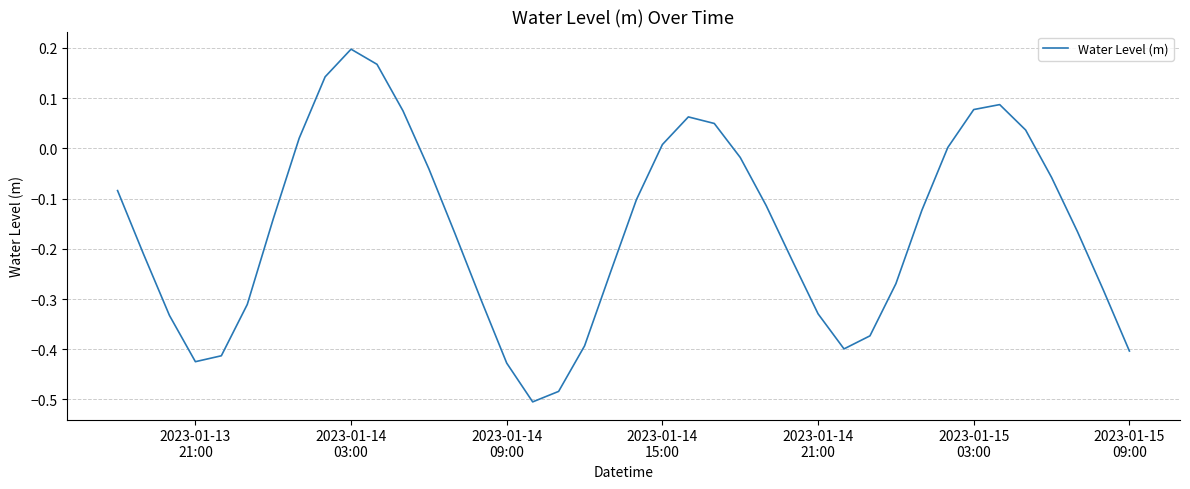

Does the chart have visible grid lines?

Yes